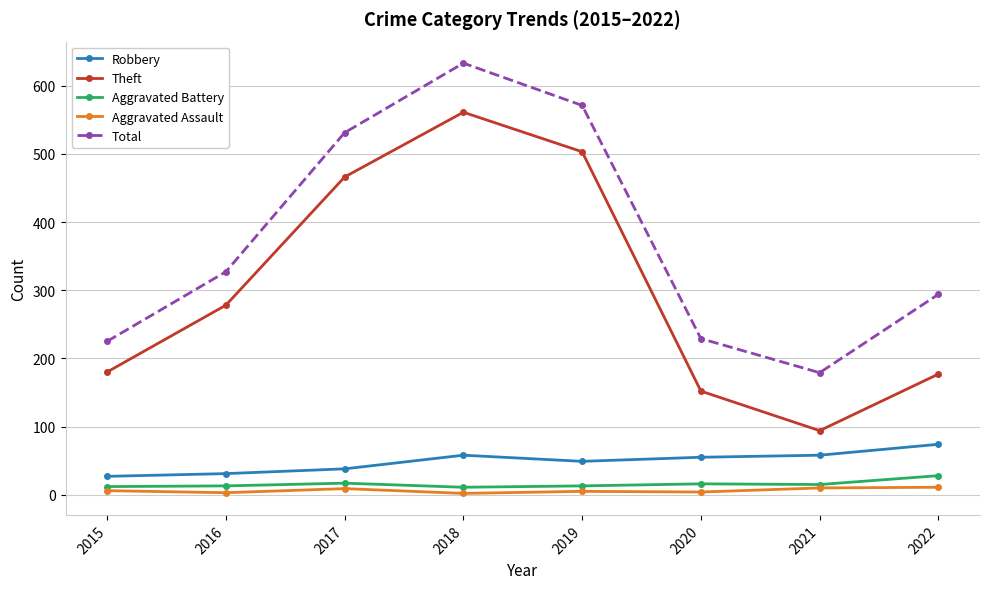

Where is the first local minimum for Total?

2021